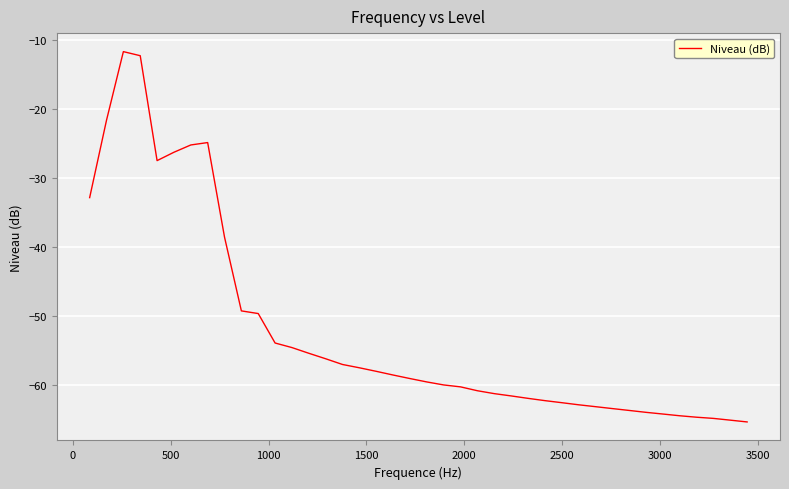

What is the difference between the maximum and minimum values?

53.7